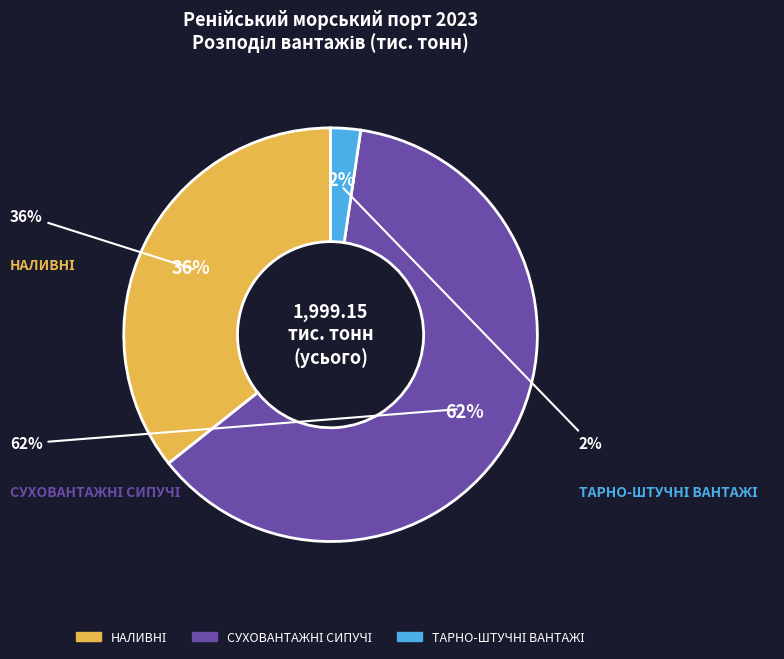

Is it true that НАЛИВНІ is 24% of the pie?

False